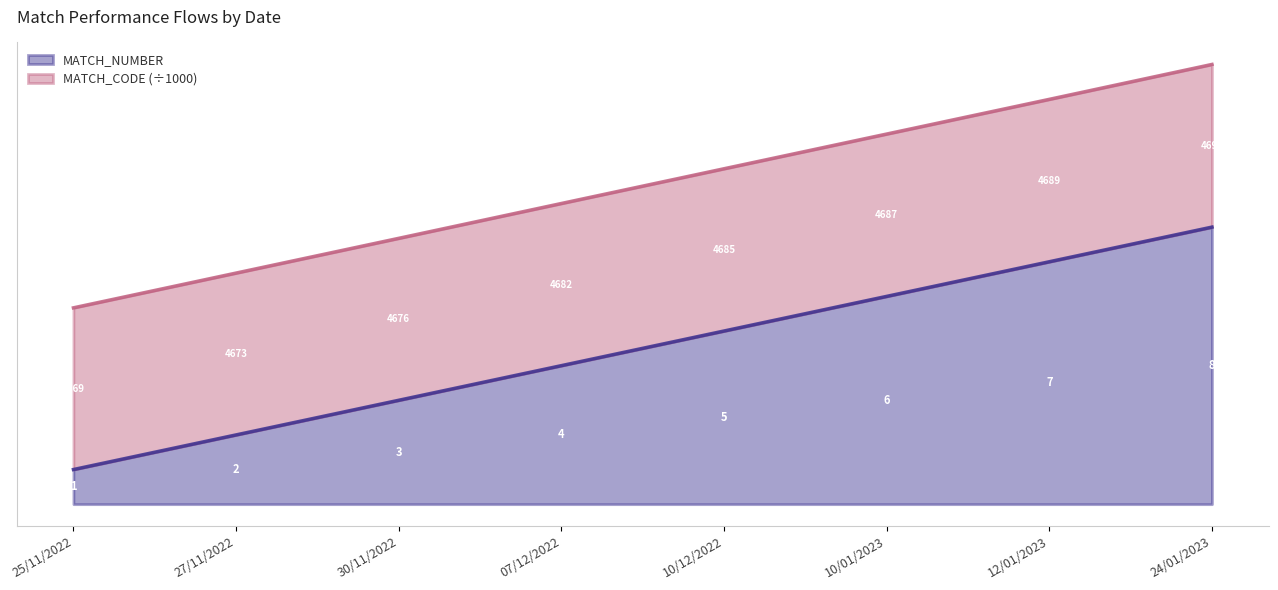

Read the MATCH_NUMBER value at 25/11/2022.

1.0